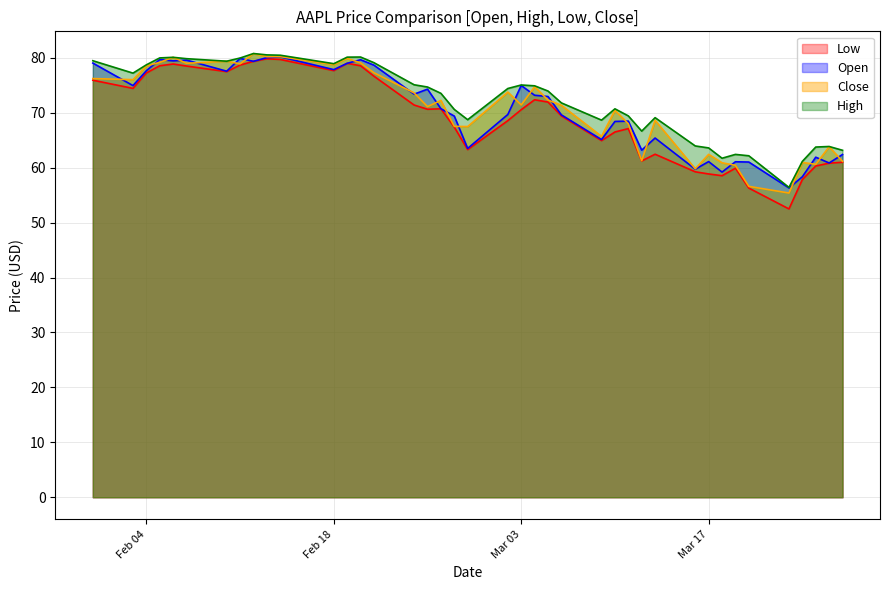

What is the label of the 14th point from the left?

2020-02-20